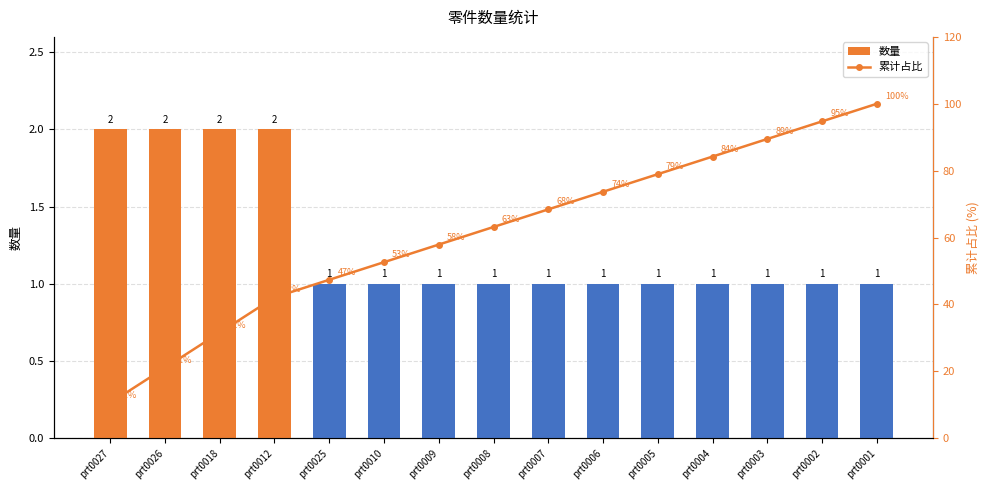

Reading left to right, list all the values displayed in this chart.

数量: 2.0	2.0	2.0	2.0	1.0	1.0	1.0	1.0	1.0	1.0	1.0	1.0	1.0	1.0	1.0
累计占比: 10.5	21.1	31.6	42.1	47.4	52.6	57.9	63.2	68.4	73.7	78.9	84.2	89.5	94.7	100.0